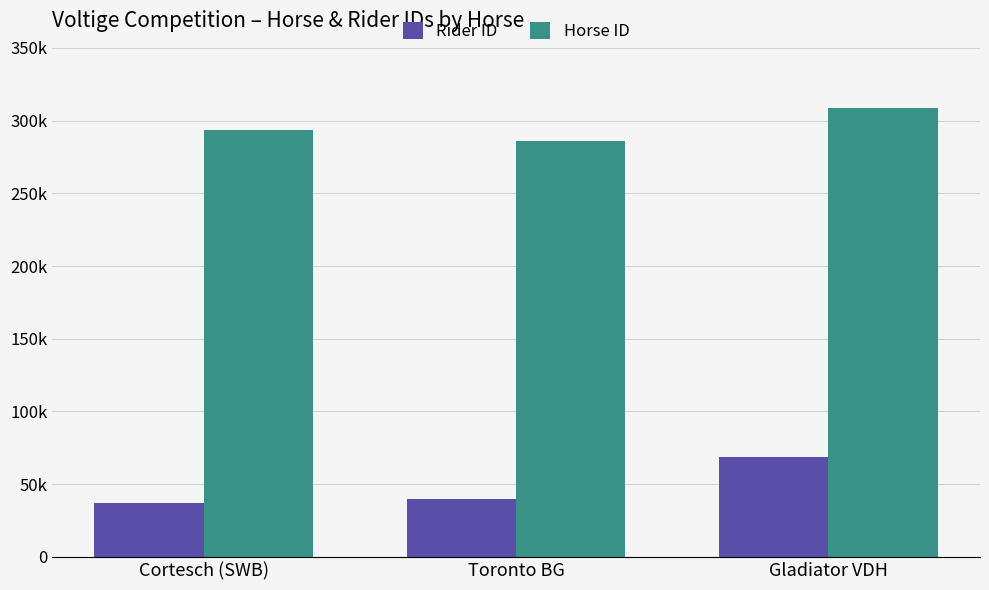

Does the chart contain stacked bars?

No